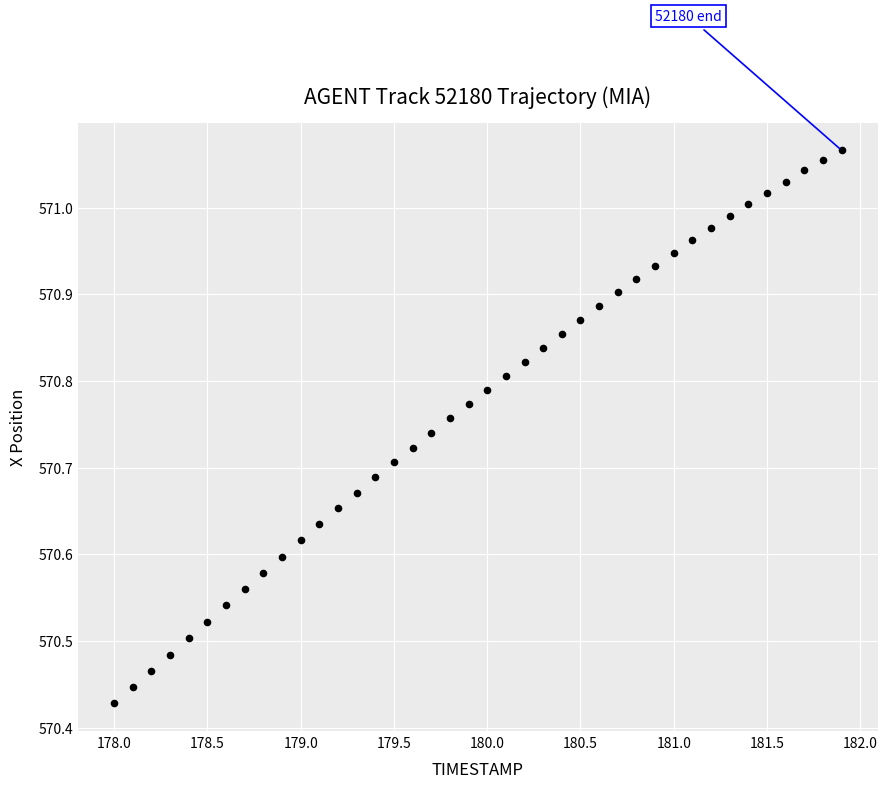

What is the range of X values (max minus min)?

3.9